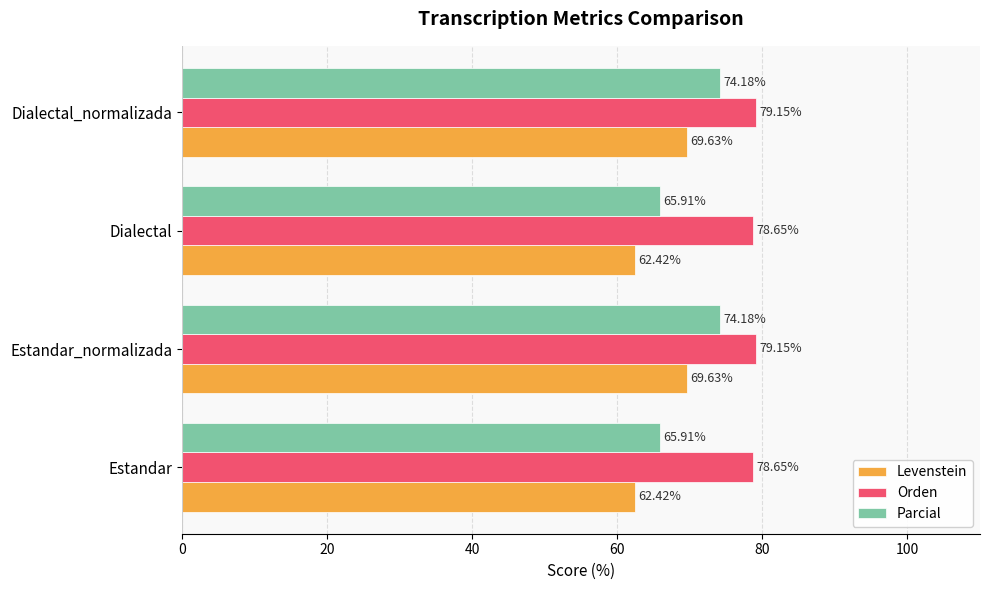

Which series changed the most between Dialectal and Dialectal_normalizada?

Parcial